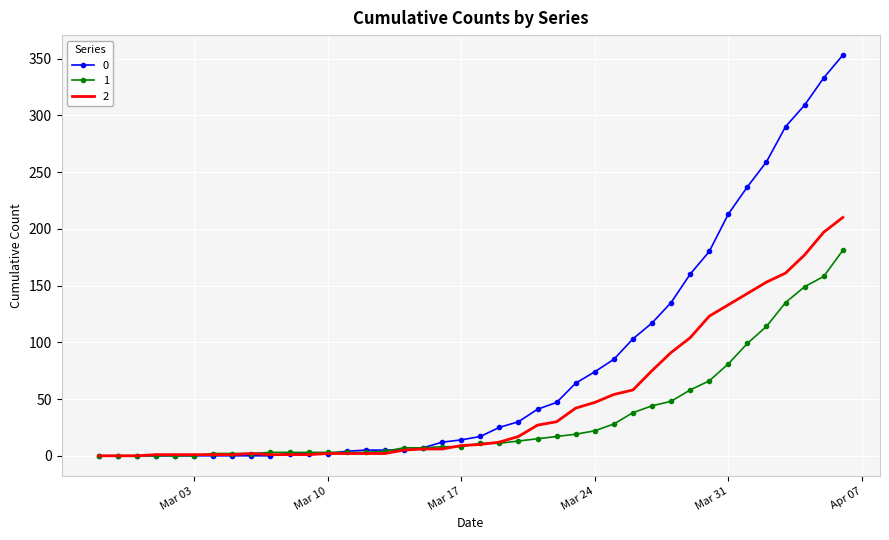

Rank the series by their maximum value, from highest to lowest.

0, 2, 1